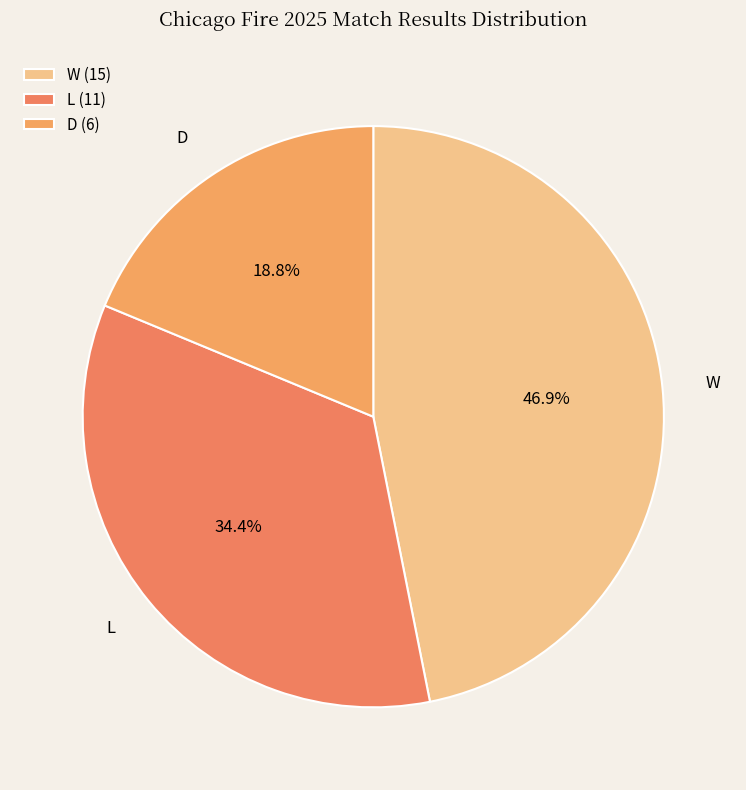

Which slice is the largest?

W